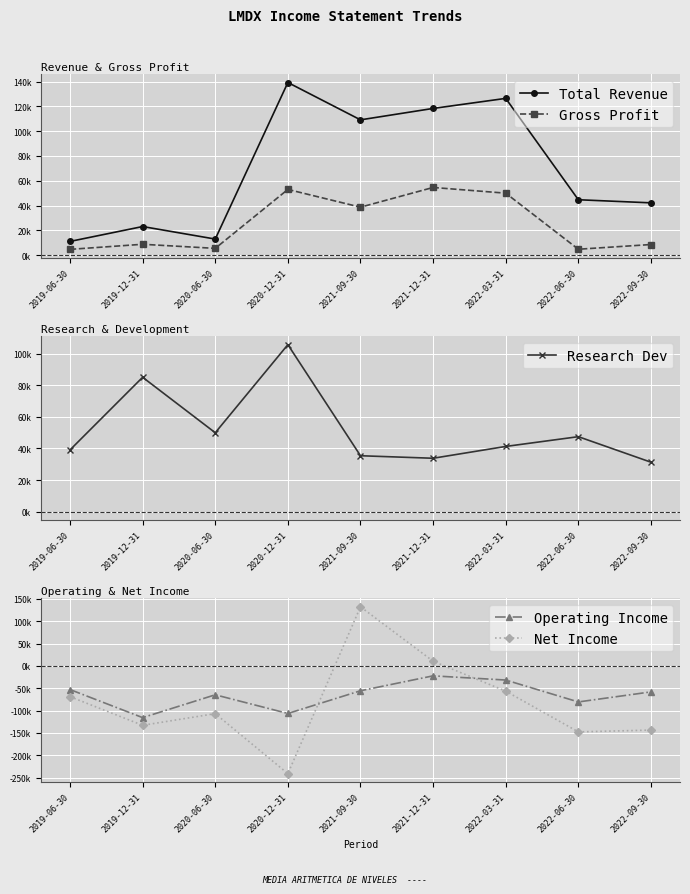

At which label is Net Income closest to -54300?

2022-03-31